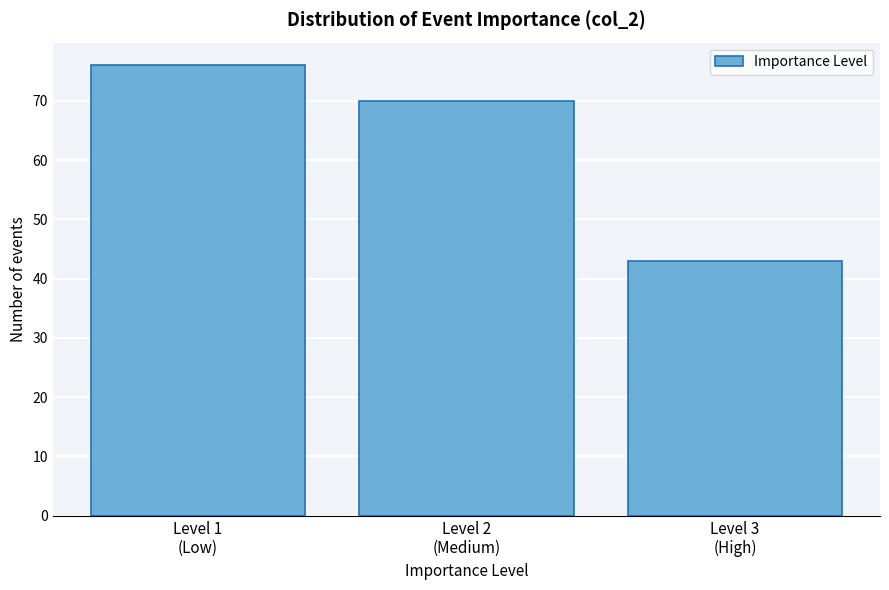

Reading left to right, extract all data points from this chart.

76	70	43